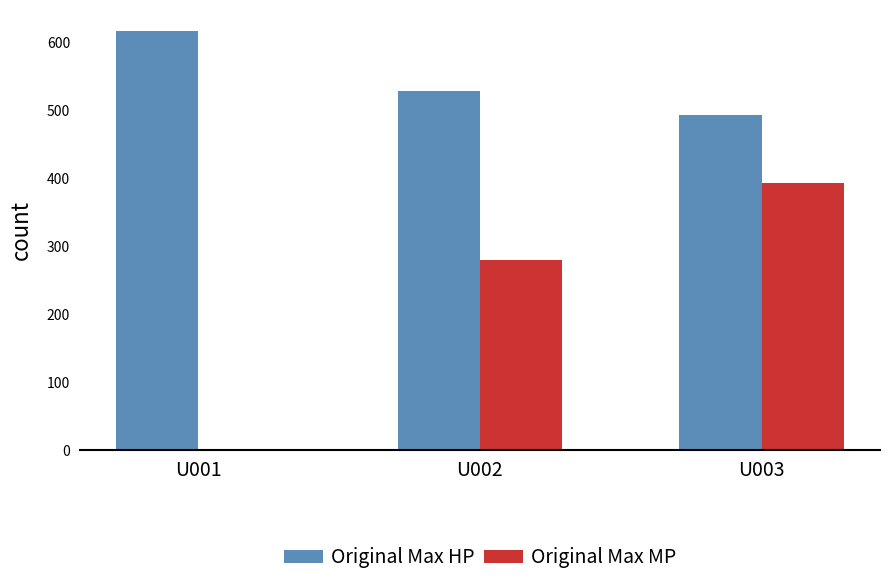

Are the bars horizontal?

No